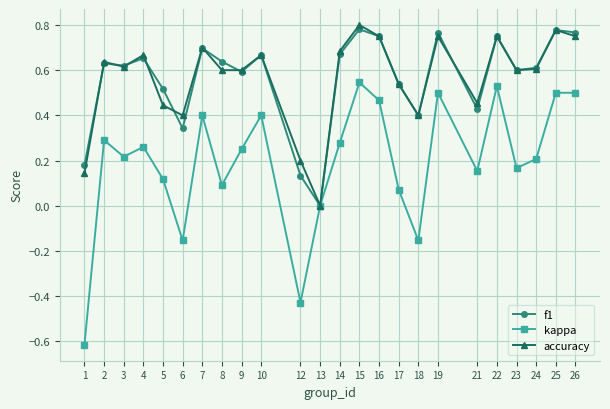

Where is f1 nearest to the value 0?

13